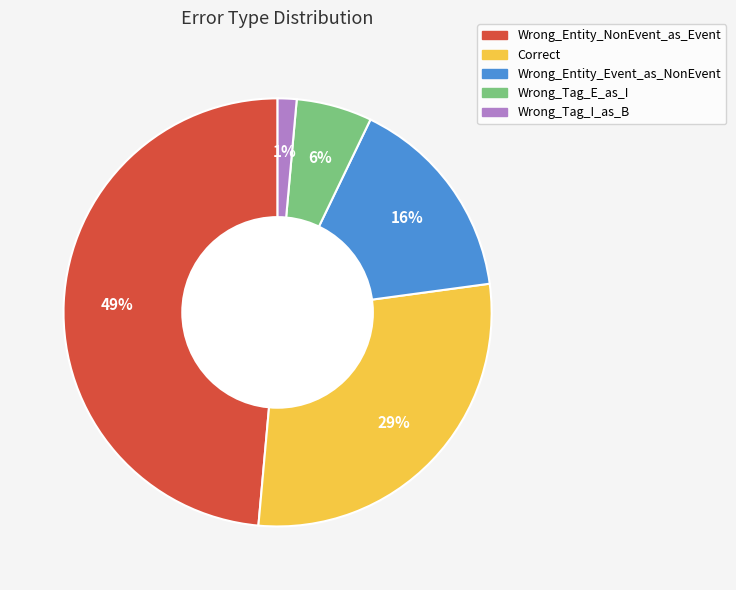

To the nearest percent, what portion does Wrong_Tag_I_as_B represent?

1%